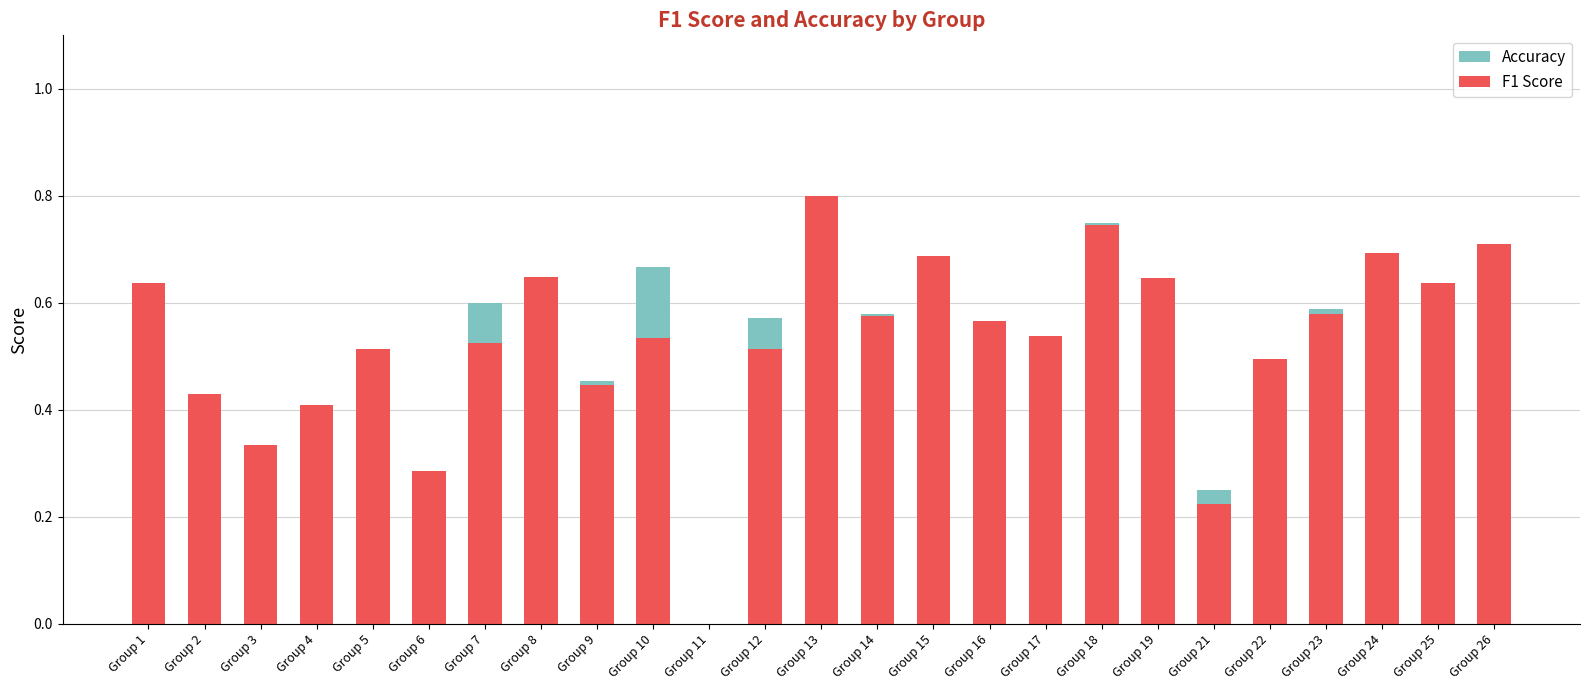

Reading left to right, transcribe all the data shown in this chart.

Accuracy: Group 1=0.6	Group 2=0.4	Group 3=0.3	Group 4=0.4	Group 5=0.5	Group 6=0.3	Group 7=0.6	Group 8=0.6	Group 9=0.5	Group 10=0.7	Group 11=0.0	Group 12=0.6	Group 13=0.8	Group 14=0.6	Group 15=0.7	Group 16=0.6	Group 17=0.5	Group 18=0.8	Group 19=0.5	Group 21=0.2	Group 22=0.5	Group 23=0.6	Group 24=0.7	Group 25=0.6	Group 26=0.7
F1 Score: Group 1=0.6	Group 2=0.4	Group 3=0.3	Group 4=0.4	Group 5=0.5	Group 6=0.3	Group 7=0.5	Group 8=0.6	Group 9=0.4	Group 10=0.5	Group 11=0.0	Group 12=0.5	Group 13=0.8	Group 14=0.6	Group 15=0.7	Group 16=0.6	Group 17=0.5	Group 18=0.7	Group 19=0.6	Group 21=0.2	Group 22=0.5	Group 23=0.6	Group 24=0.7	Group 25=0.6	Group 26=0.7